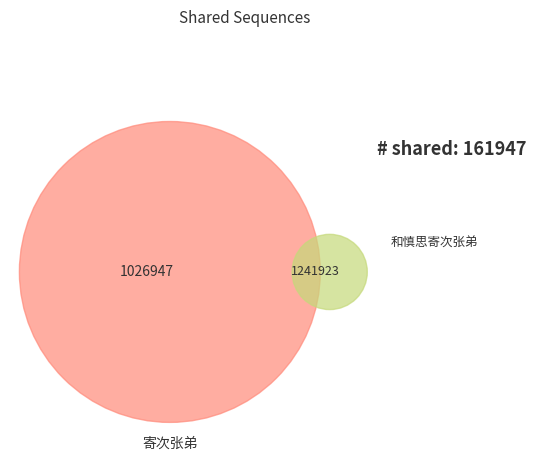

To the nearest percent, what is the average slice percentage?

50%